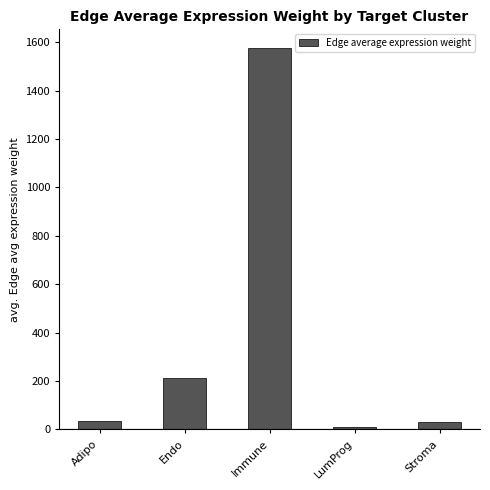

Which has a higher value, Endo or LumProg?

Endo